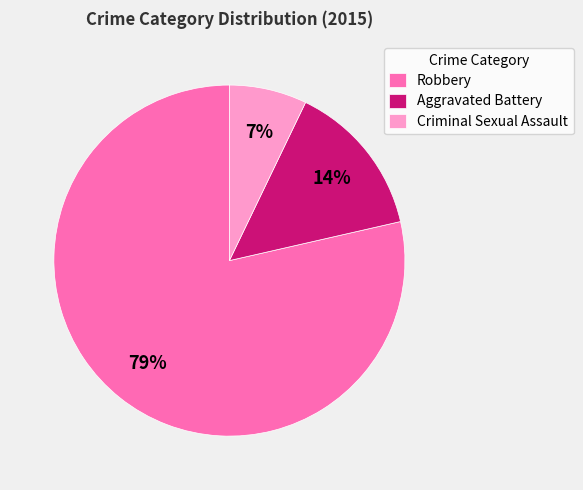

What is the largest slice in the pie chart?

Robbery